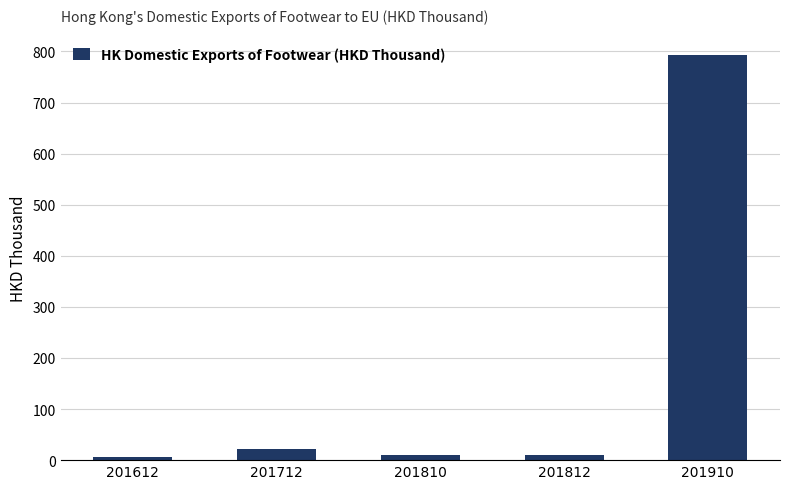

At which label is the value closest to 399?

201712